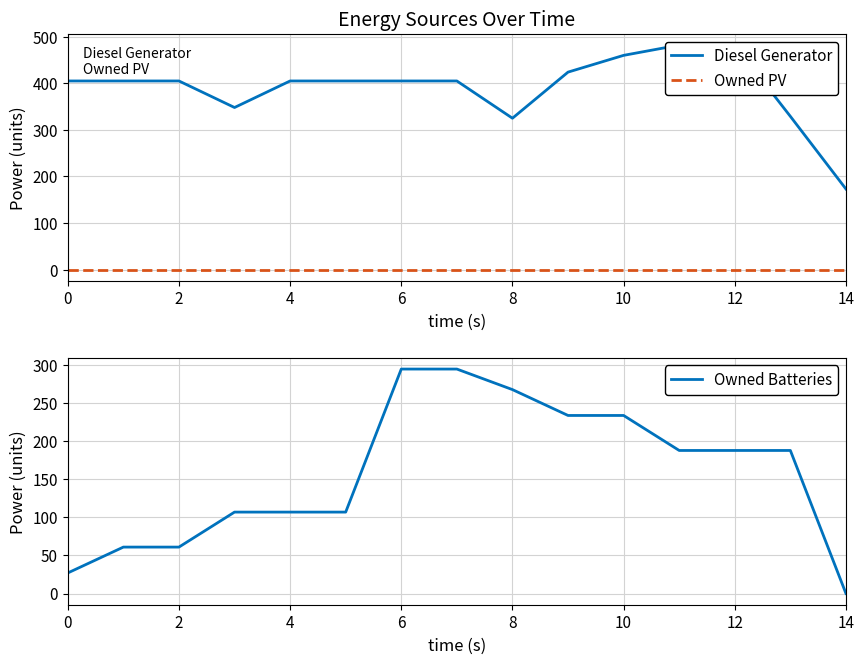

Is it true that Owned Batteries equals 10 at 0?

False